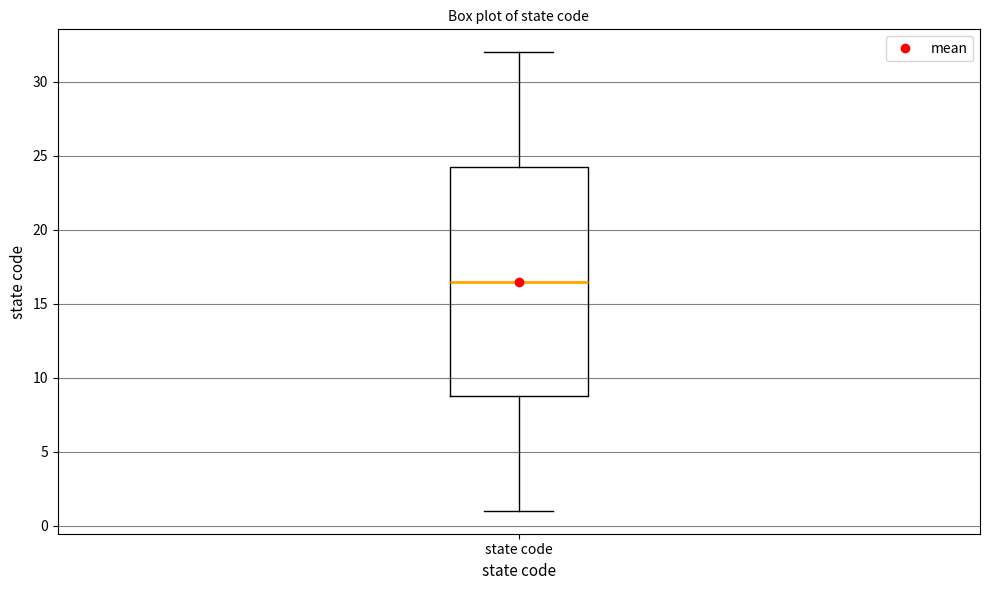

Transcribe this box plot: give where the median line is, the range the box spans, and where the two whiskers end, as read against the y-axis. The values are not printed on the chart, so give them approximately, as read against the axis.

median 16.5, box 9.0 to 24.5, whiskers 1.0 to 32.0